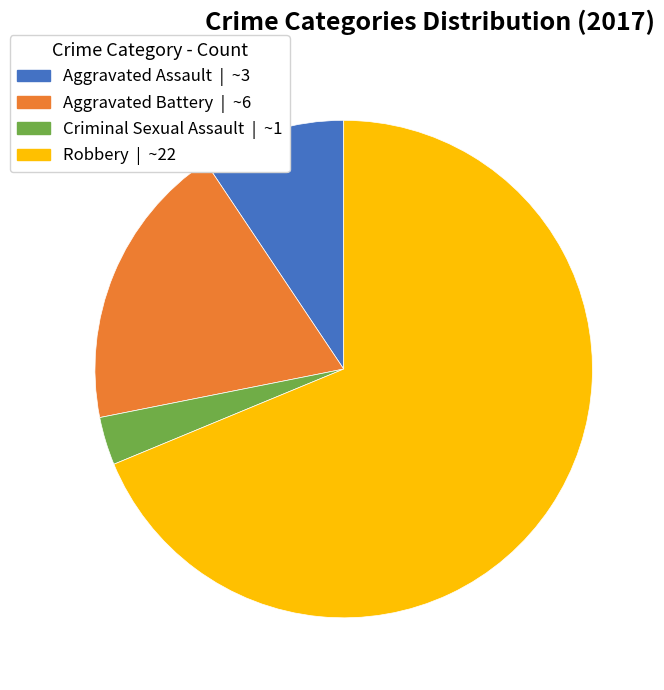

Which category has the smallest portion of the pie?

Criminal Sexual Assault